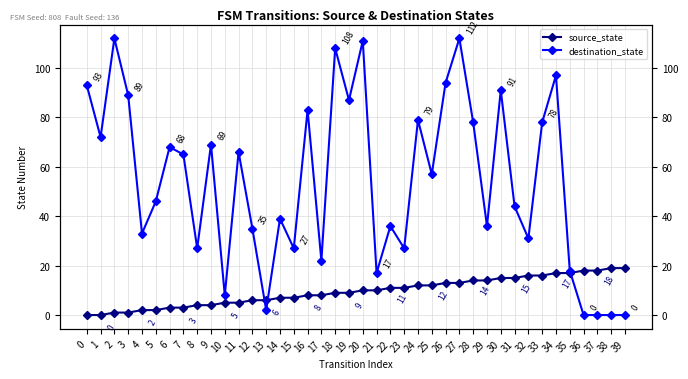

The destination_state series shows 48 at 15. True or false?

False